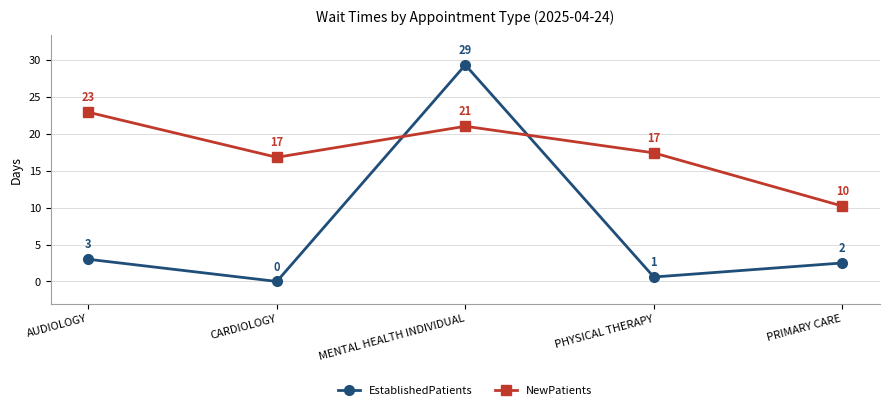

How many times do NewPatients and EstablishedPatients cross each other?

2